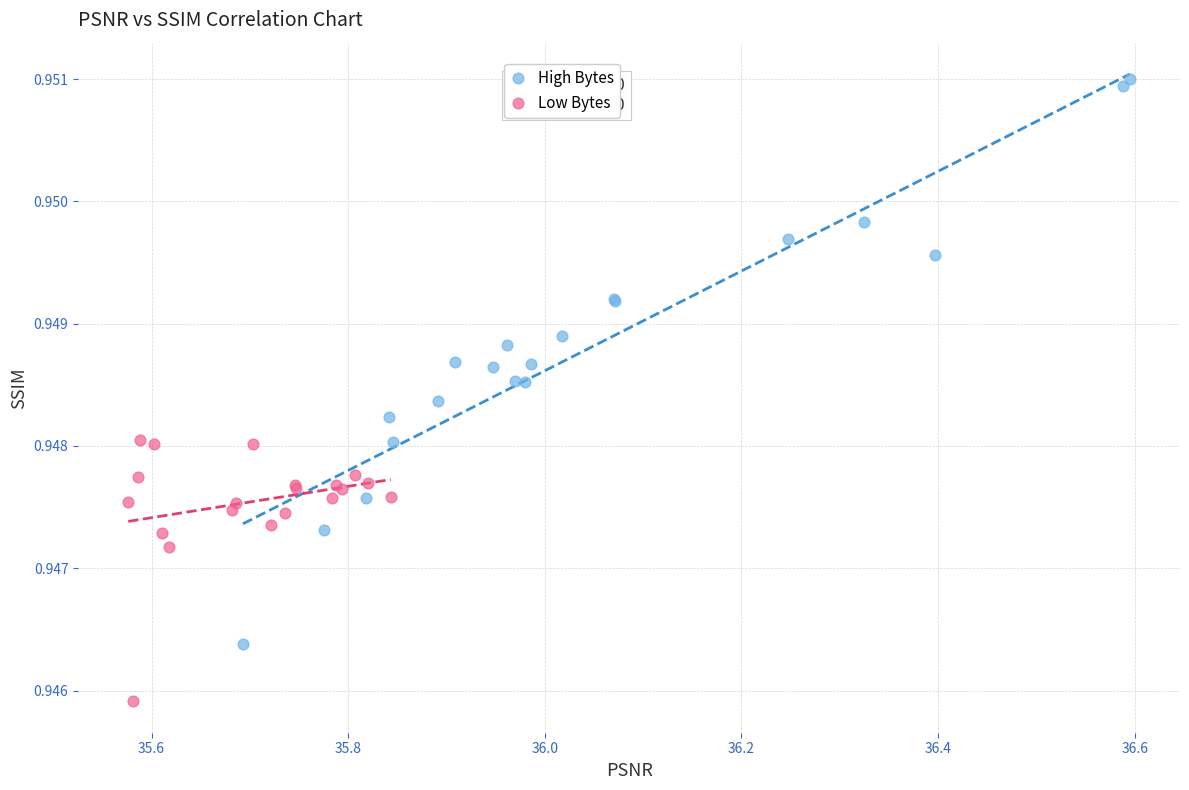

Which series has the largest Y range (max minus min)?

High Bytes